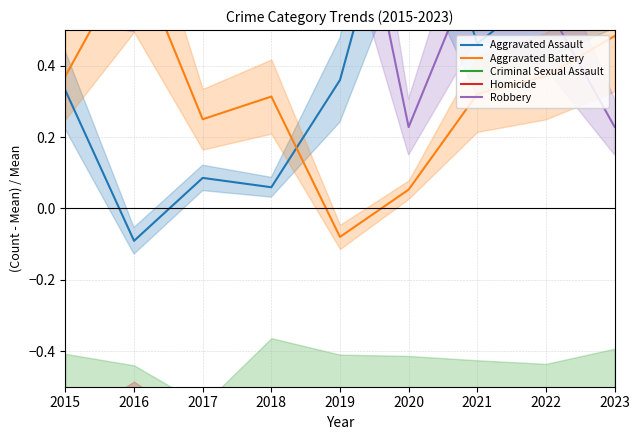

List the labels in order of Criminal Sexual Assault value, smallest first.

2017, 2016, 2022, 2021, 2020, 2019, 2015, 2023, 2018